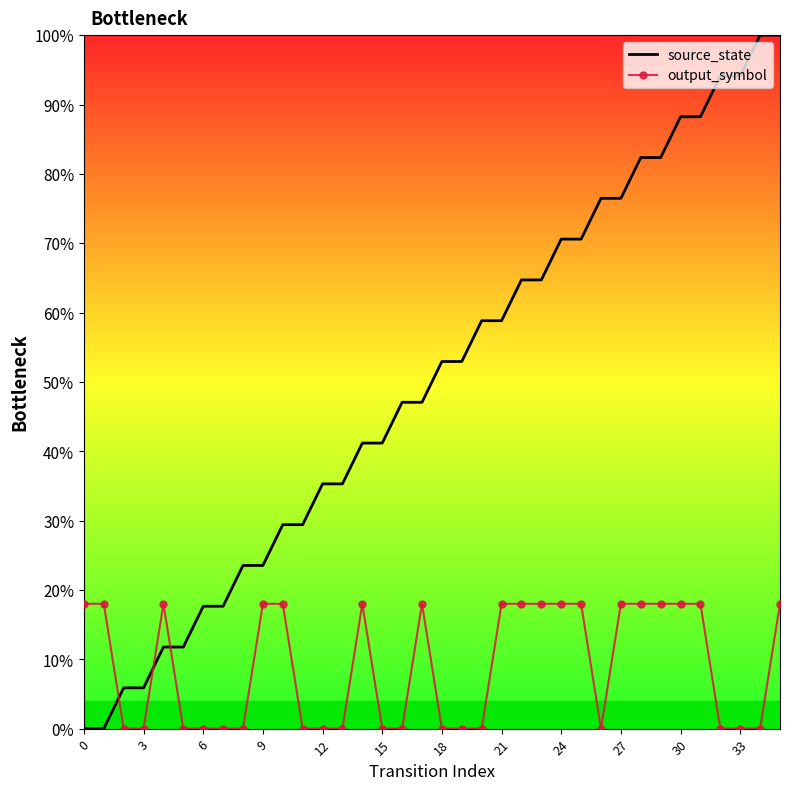

The source_state series shows 0.5 at 30. True or false?

False